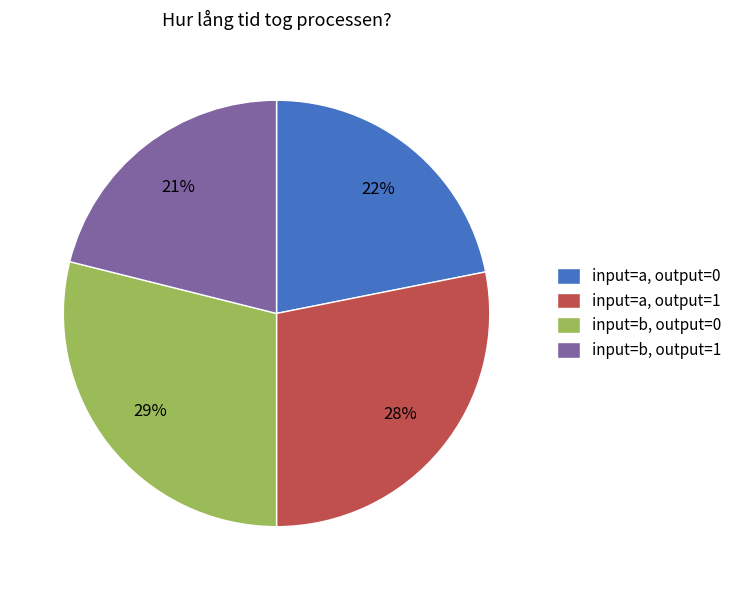

The input=a, output=0 slice represents 22% of the pie. True or false?

True